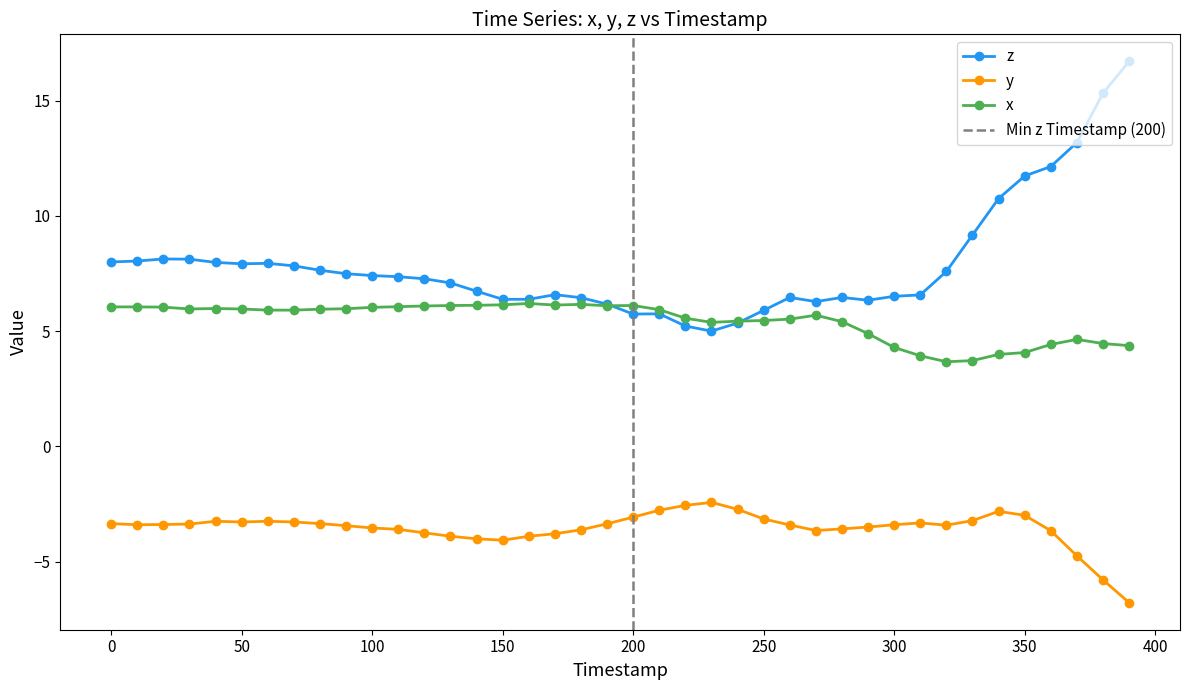

True or false: x has a value of 4.1 at 350.

True